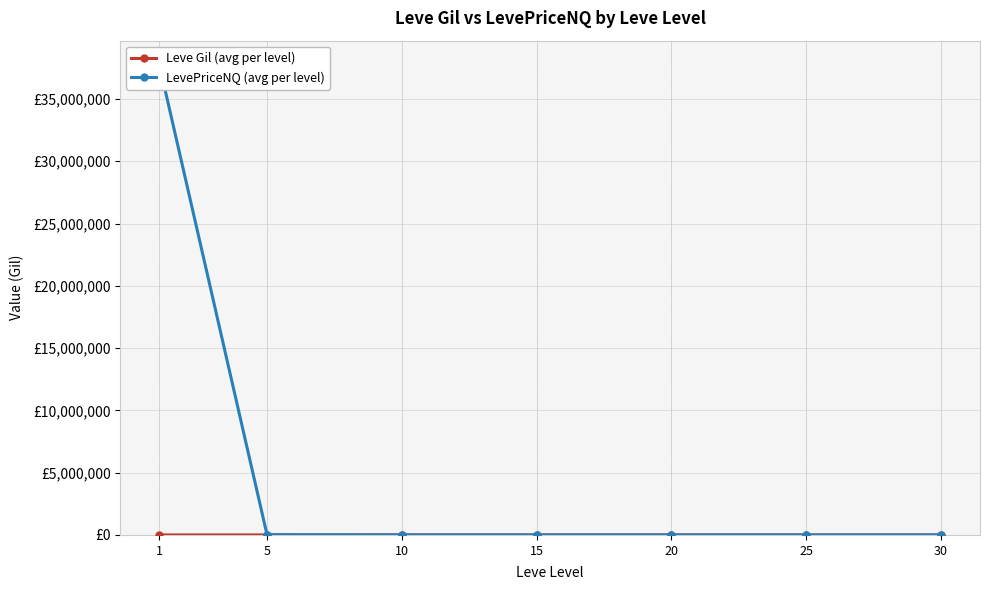

What are all the series names shown in the legend?

Leve Gil (avg per level), LevePriceNQ (avg per level)